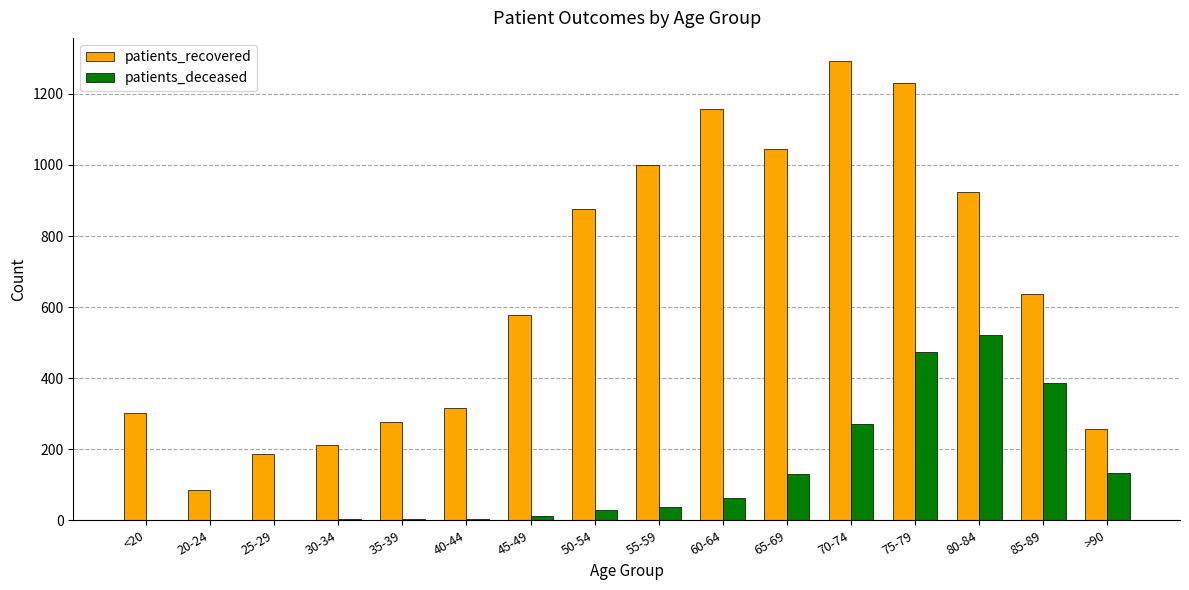

What is the total value across all series at 20-24?

84